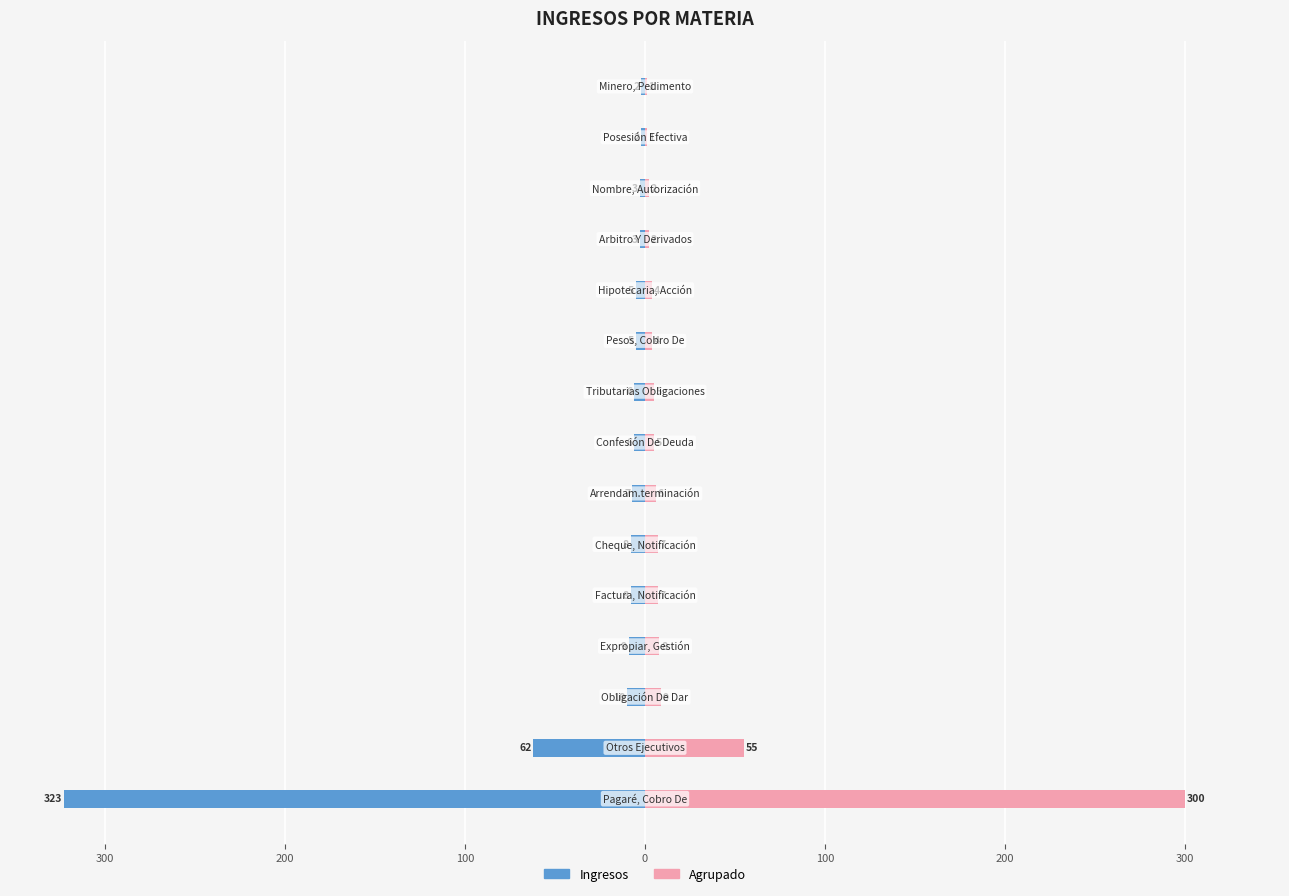

Reading right to left, transcribe all the data shown in this chart.

Ingresos: -2	-2	-3	-3	-5	-5	-6	-6	-7	-8	-8	-9	-10	-62	-323
Agrupado: 1	1	2	2	4	4	5	5	6	7	7	8	9	55	300